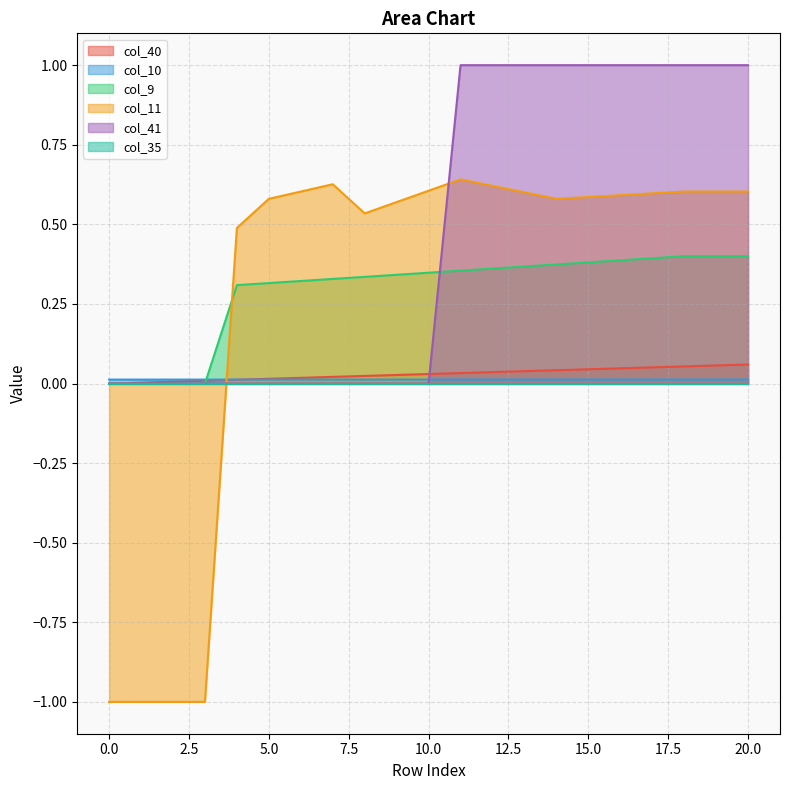

Where do col_9 and col_41 first cross each other?

10 and 11